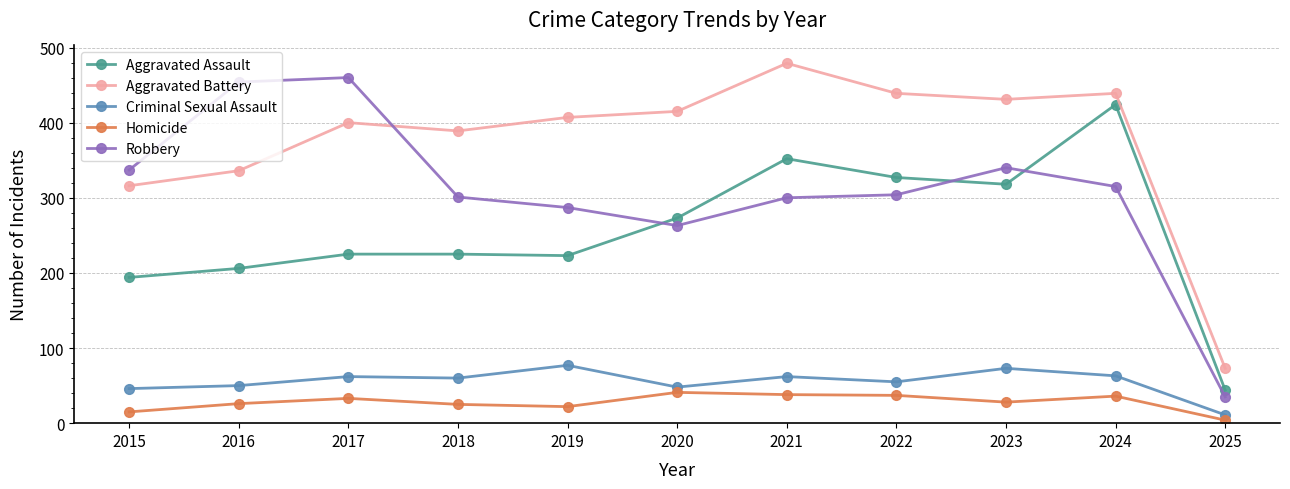

True or false: Aggravated Assault and Aggravated Battery cross at least once.

False